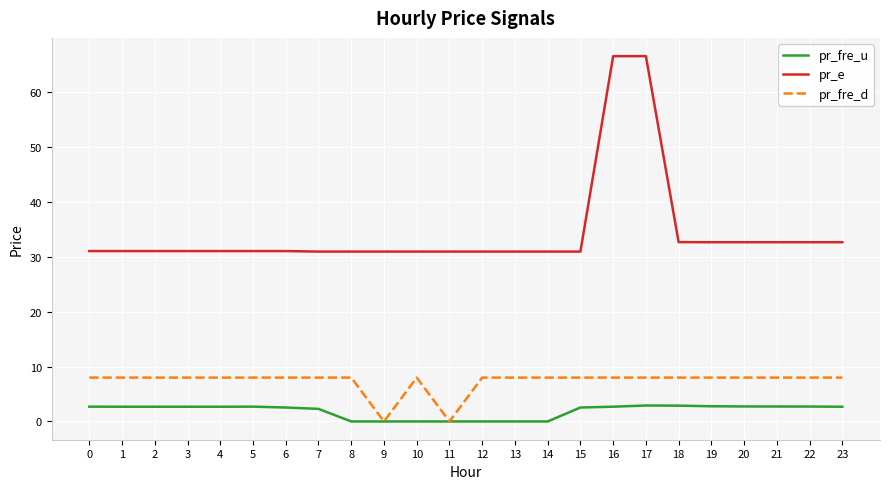

What are all the series names shown in the legend?

pr_fre_u, pr_e, pr_fre_d